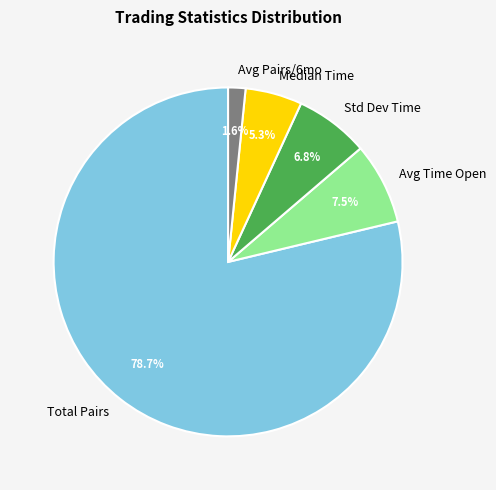

Which slice is the smallest?

Avg Pairs/6mo